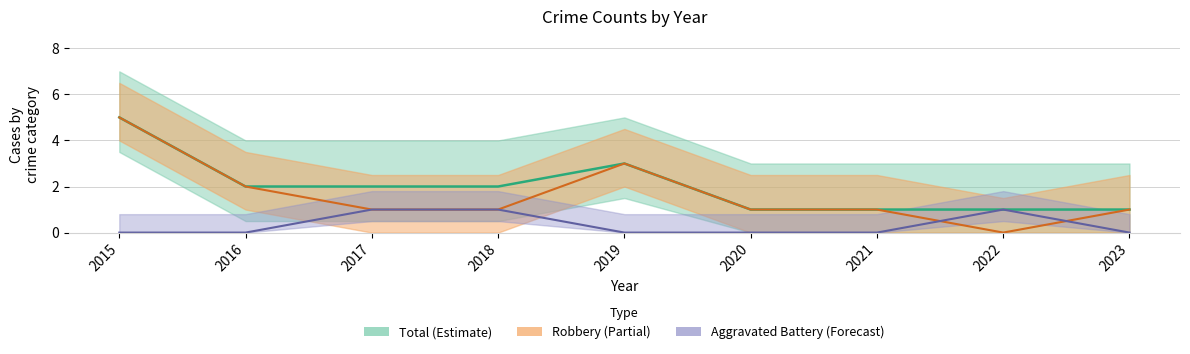

What is the total value across all series at 2019?

6